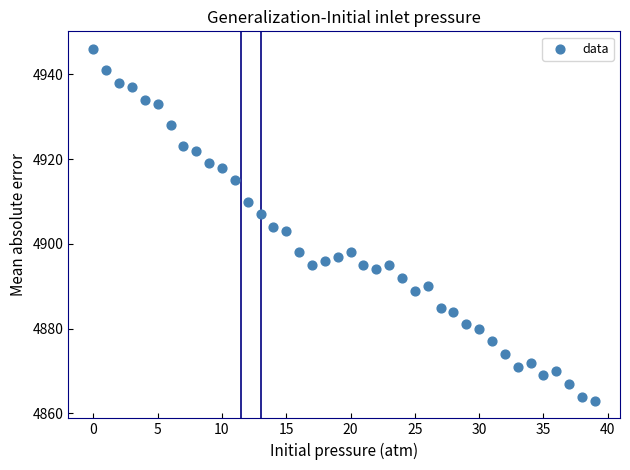

What is the range of Y values (max minus min)?

83